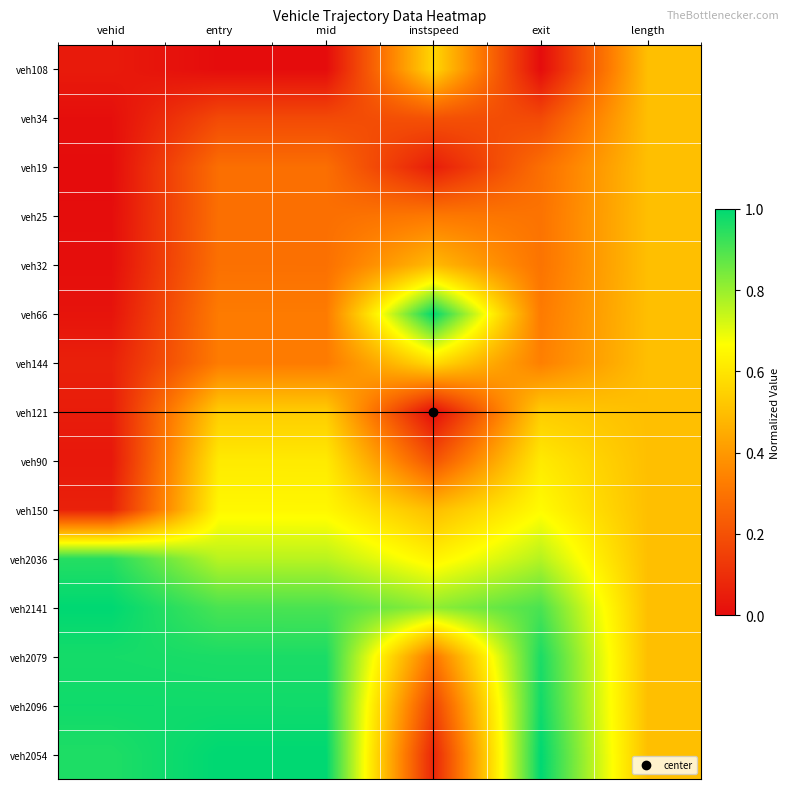

Count the number of data series in this chart.

15